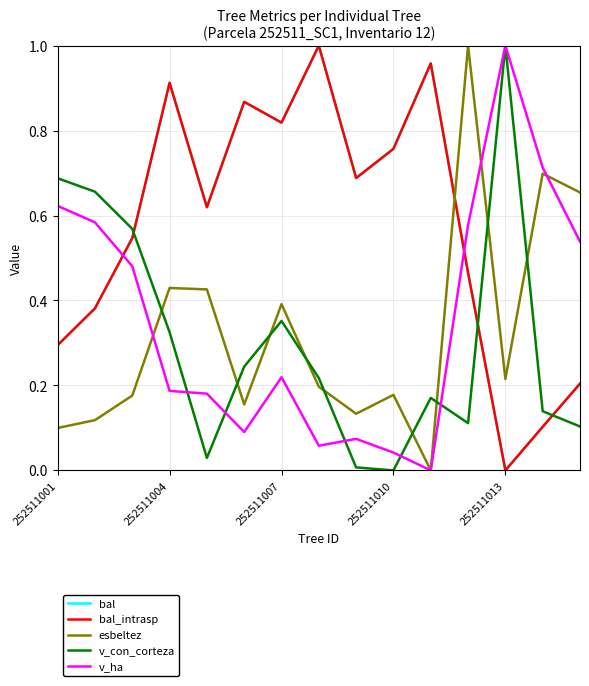

Does the chart have visible grid lines?

Yes